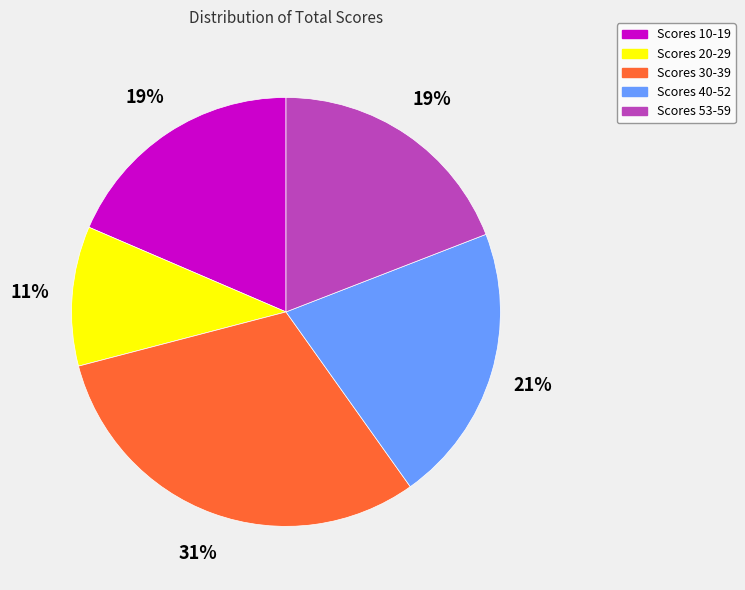

Is there a majority slice in this chart?

No